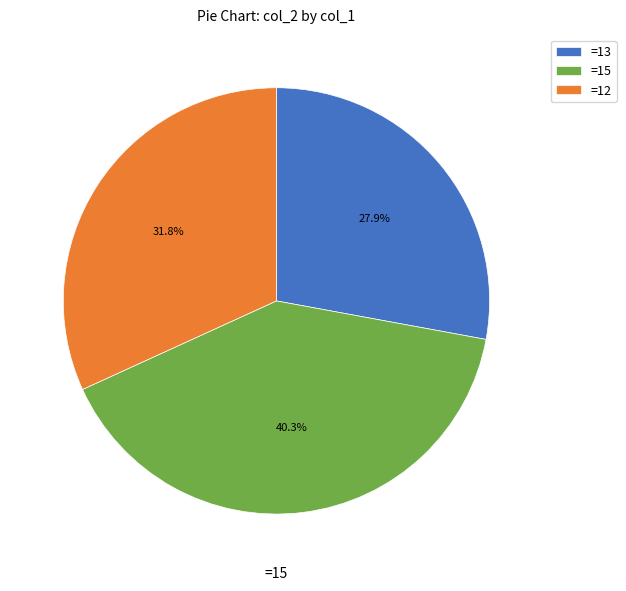

Is there a majority slice in this chart?

No